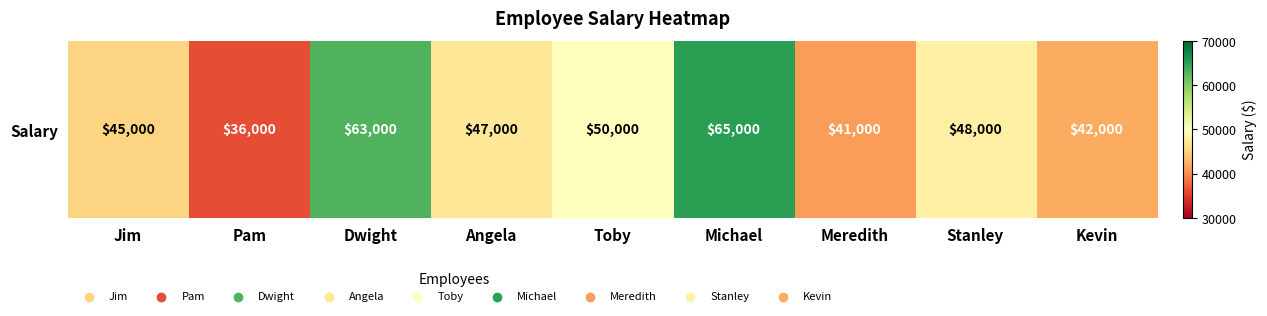

Between Jim and Meredith, which is larger?

Jim